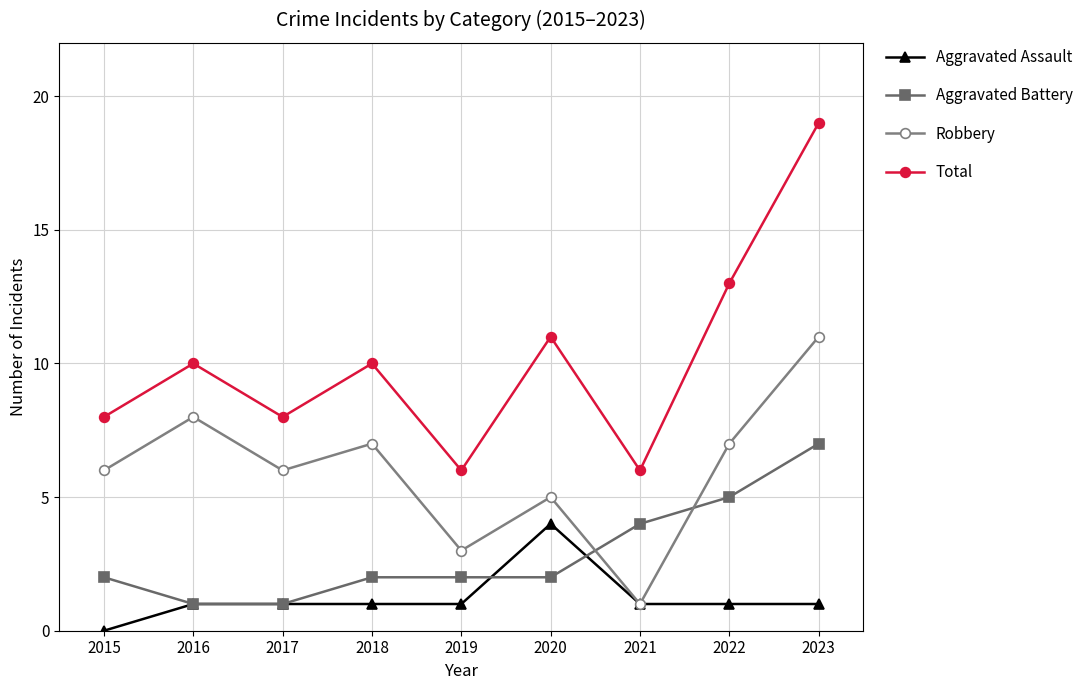

Reading left to right, what are all the values shown in this chart?

Aggravated Assault: 2015=0	2016=1	2017=1	2018=1	2019=1	2020=4	2021=1	2022=1	2023=1
Aggravated Battery: 2015=2	2016=1	2017=1	2018=2	2019=2	2020=2	2021=4	2022=5	2023=7
Robbery: 2015=6	2016=8	2017=6	2018=7	2019=3	2020=5	2021=1	2022=7	2023=11
Total: 2015=8	2016=10	2017=8	2018=10	2019=6	2020=11	2021=6	2022=13	2023=19